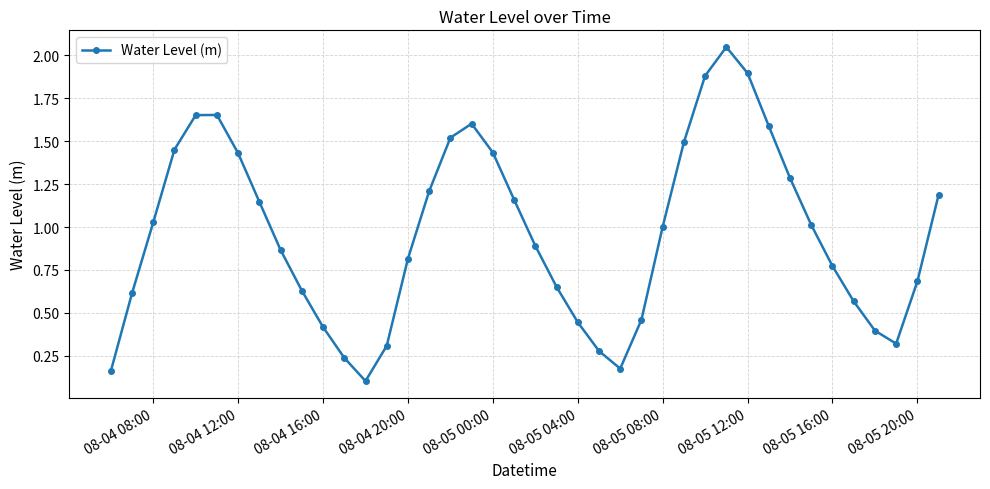

How many points are lower than both their immediate neighbors (excluding endpoints)?

3